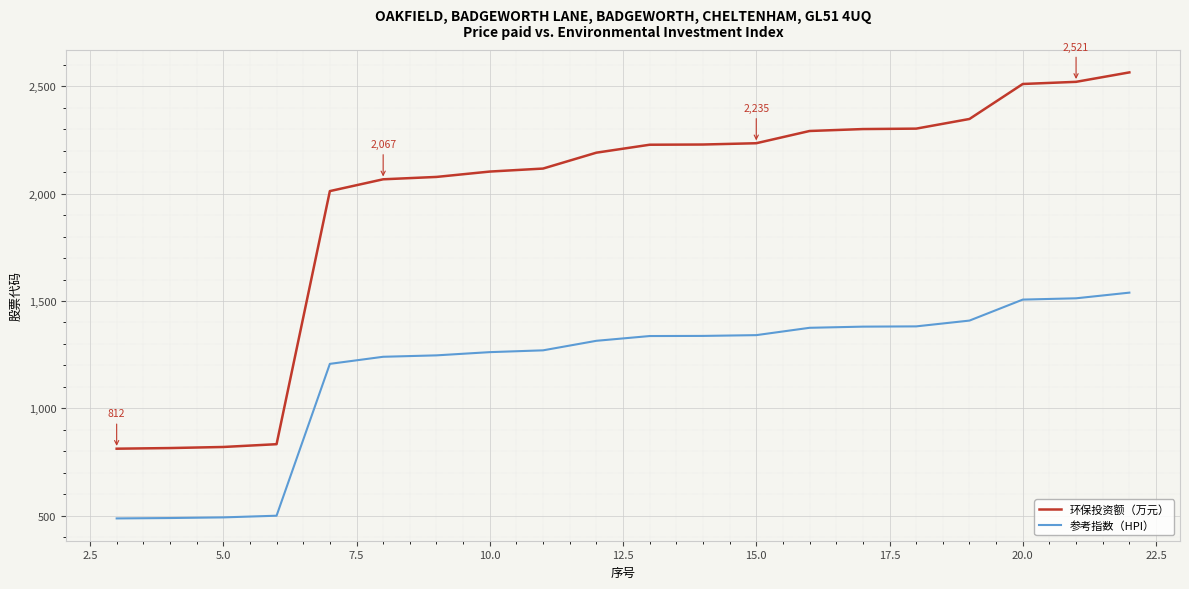

True or false: 参考指数（HPI） and 环保投资额（万元） cross at least once.

False